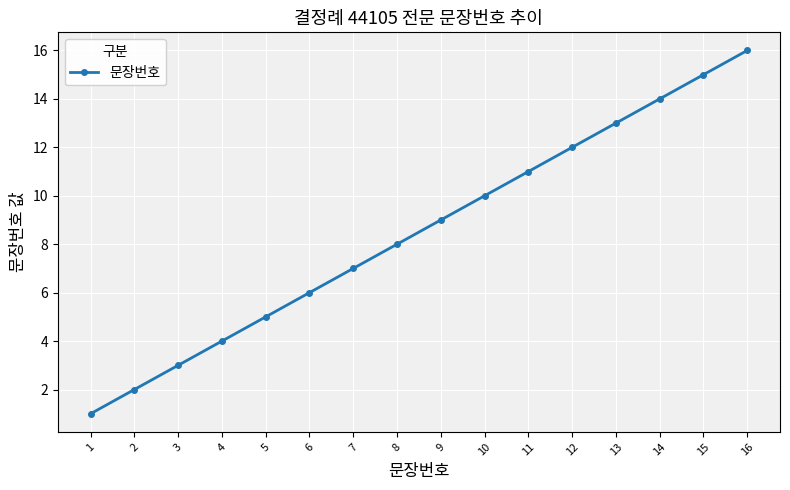

List the labels in order of value, smallest first.

1, 2, 3, 4, 5, 6, 7, 8, 9, 10, 11, 12, 13, 14, 15, 16